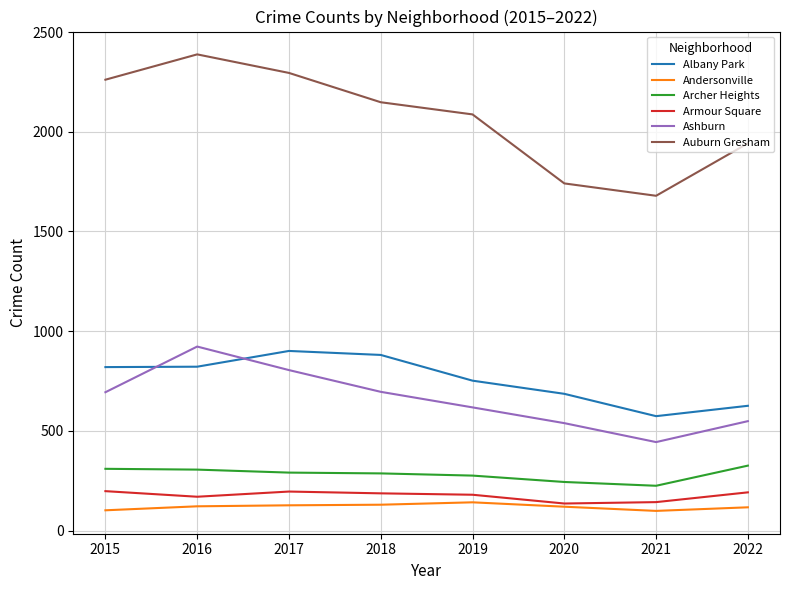

Which series has the widest spread of values?

Auburn Gresham